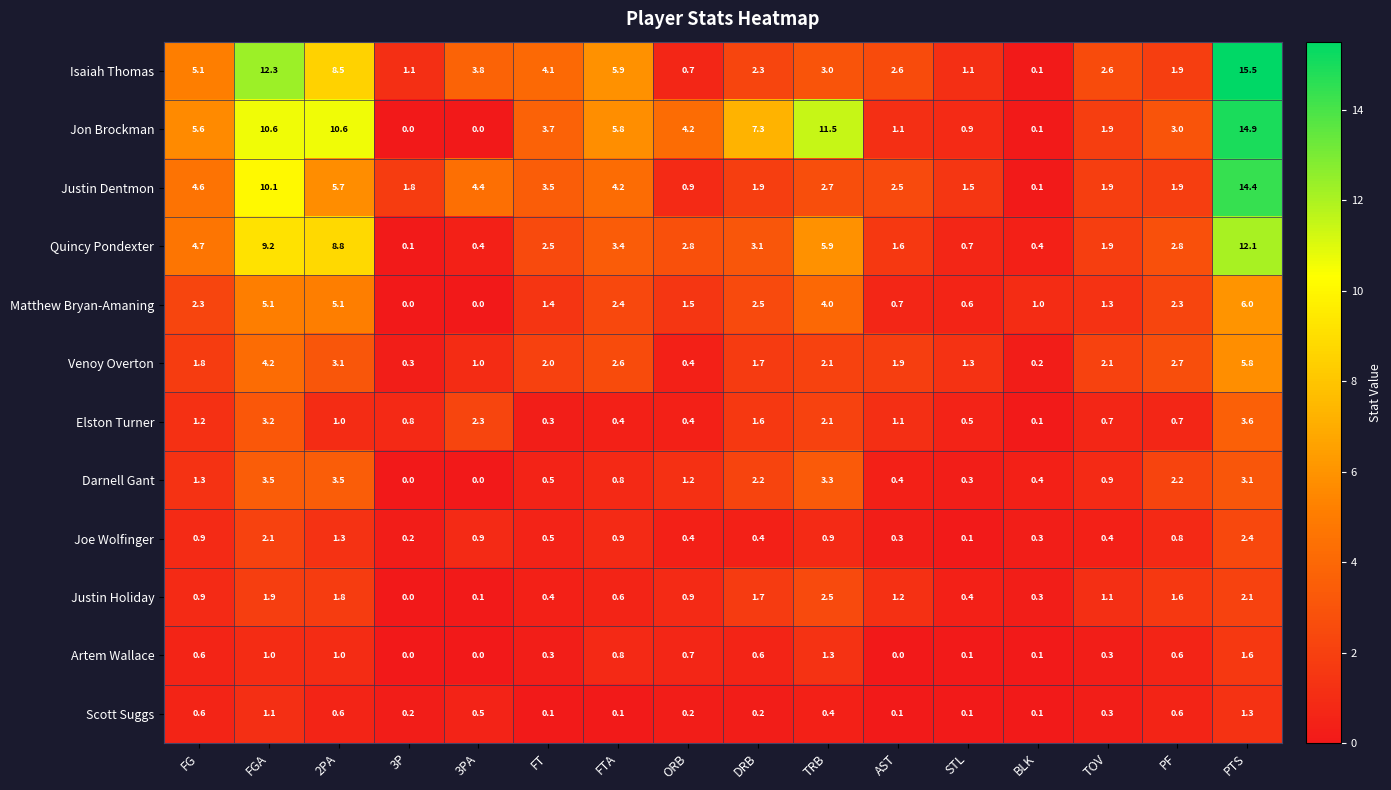

The value of Scott Suggs at PF is 0.1. True or false?

False